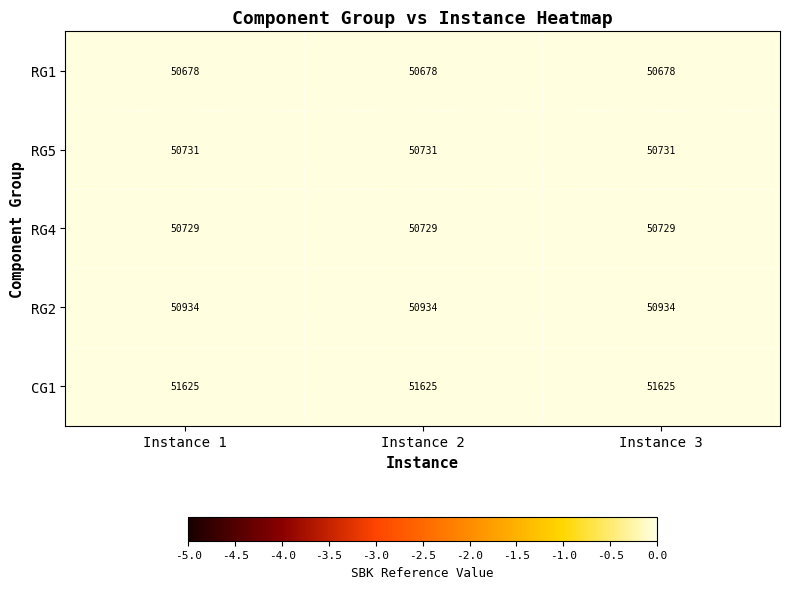

What is the highest value of the RG2 series?

50934